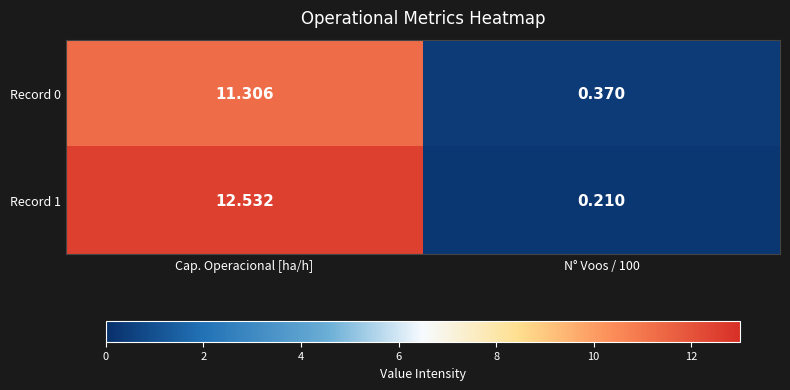

At which label does Record 1 first exceed 12?

Cap. Operacional [ha/h]